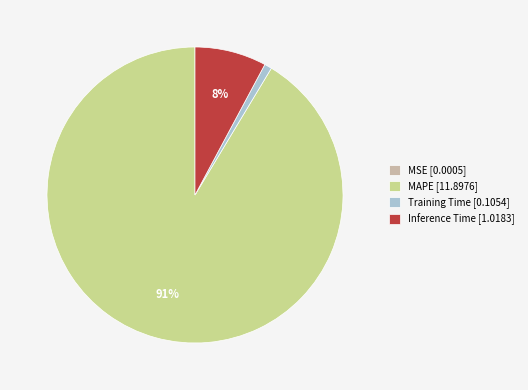

What is the largest slice in the pie chart?

MAPE [11.8976]